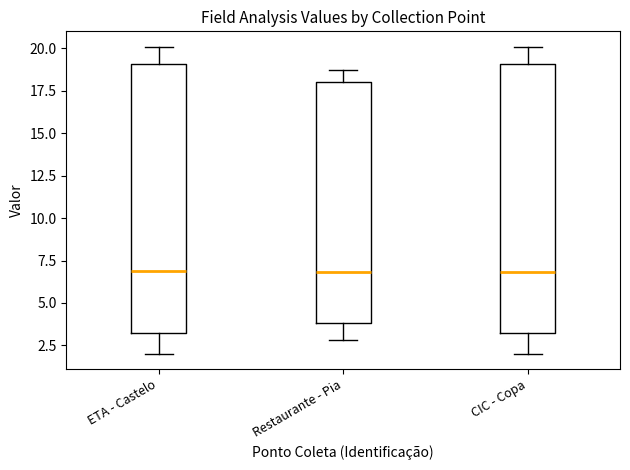

Reading left to right, read every box against the y-axis: the position of its median line, the range the box covers, and the ends of its whiskers. The values are not printed on the chart, so give them approximately, as read against the axis.

ETA - Castelo: median 7.0, box 3.0 to 19.0, whiskers 2.0 to 20.0
Restaurante - Pia: median 7.0, box 4.0 to 18.0, whiskers 3.0 to 18.5
CIC - Copa: median 7.0, box 3.0 to 19.0, whiskers 2.0 to 20.0